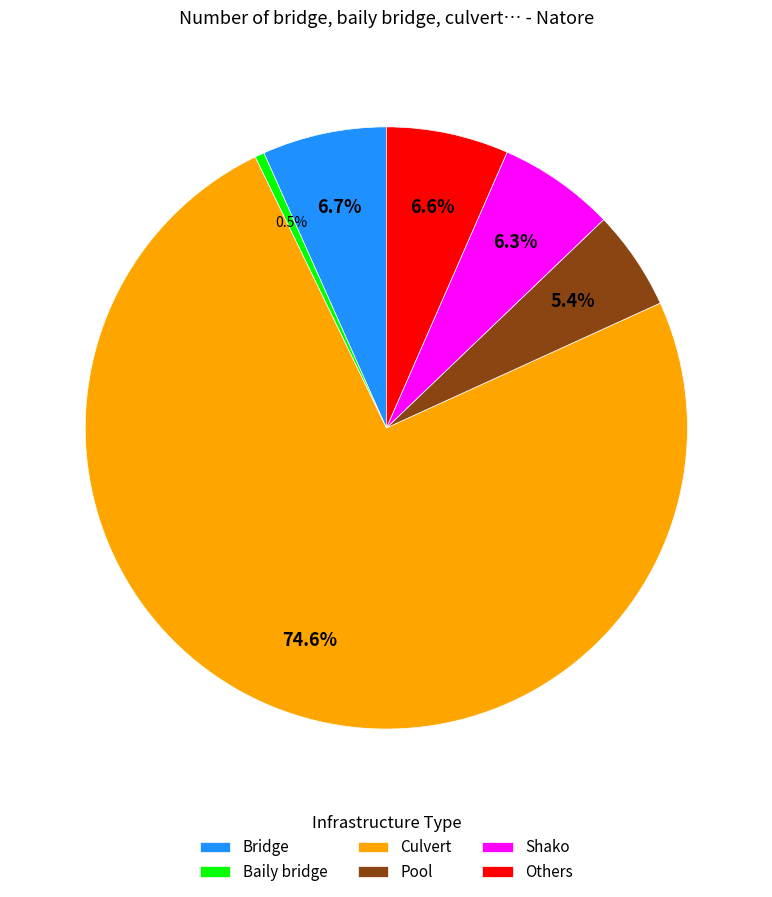

Which has a higher value, Bridge or Baily bridge?

Bridge